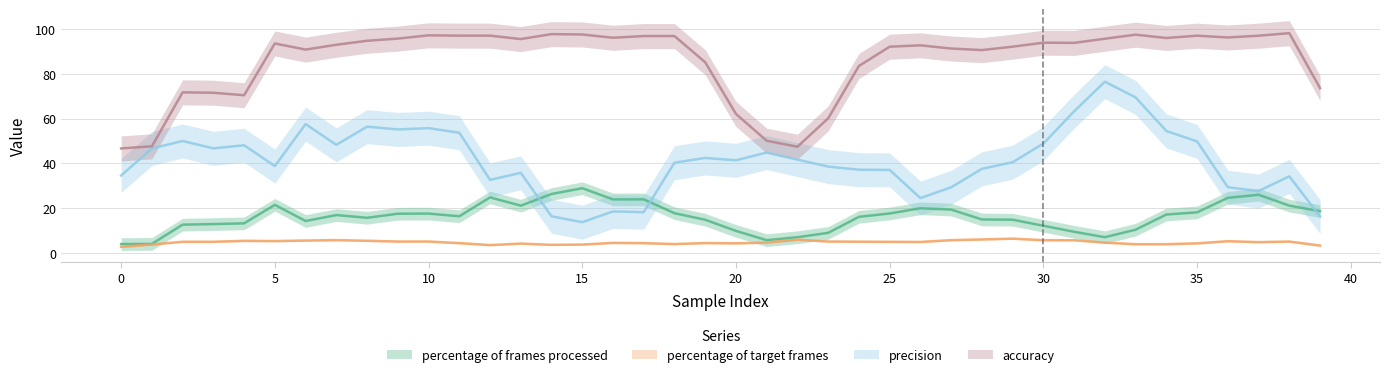

What is the value of the accuracy point at the 35th from the left?

96.8